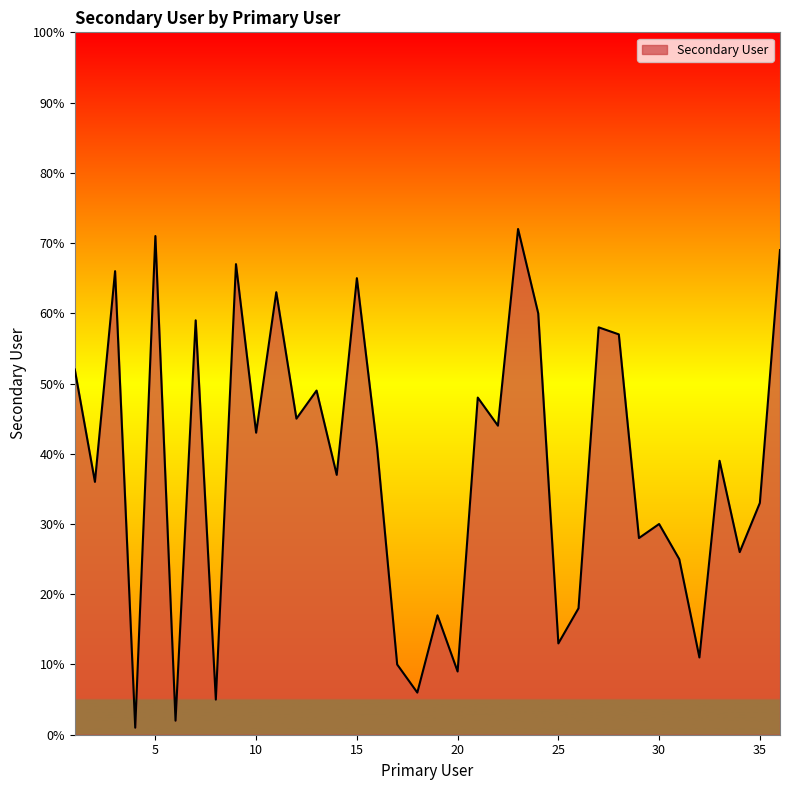

What is the difference between the maximum and minimum values?

71